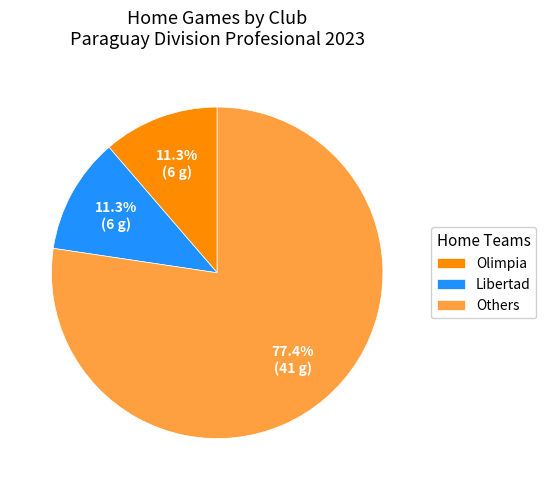

Which has a higher value, Libertad or Others?

Others